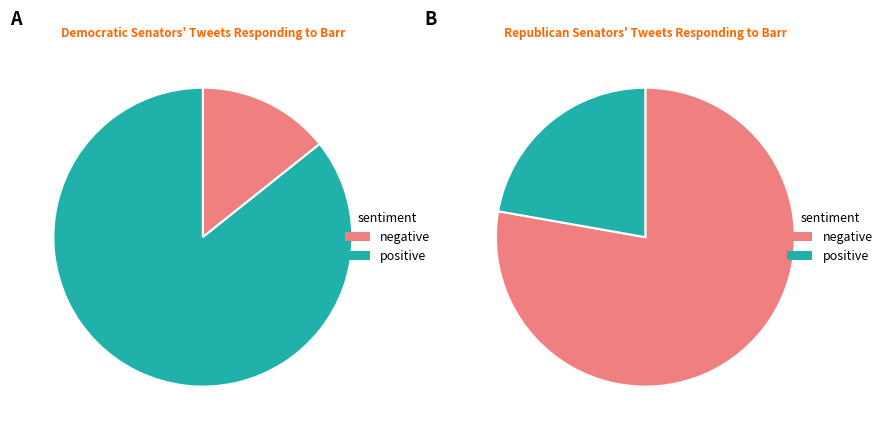

How many segments does this pie chart have?

4